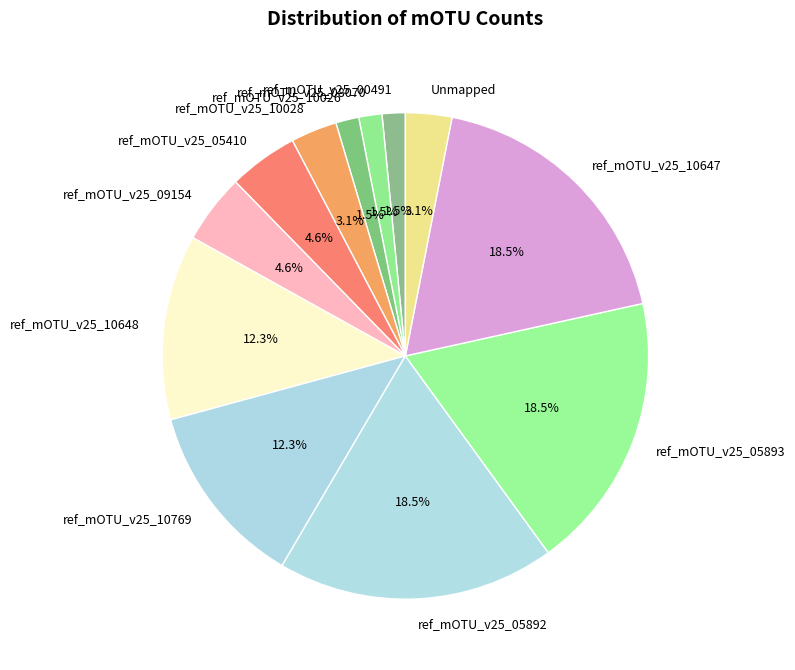

Is the sum of ref_mOTU_v25_05410 and ref_mOTU_v25_10026 greater than half?

No